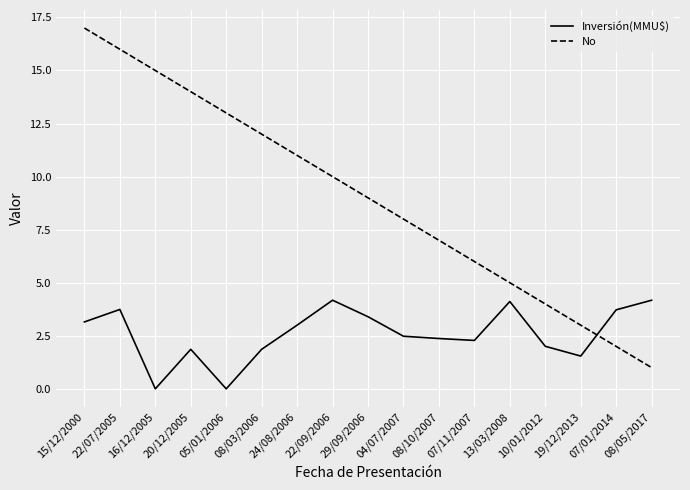

What position from the right is 22/09/2006?

10